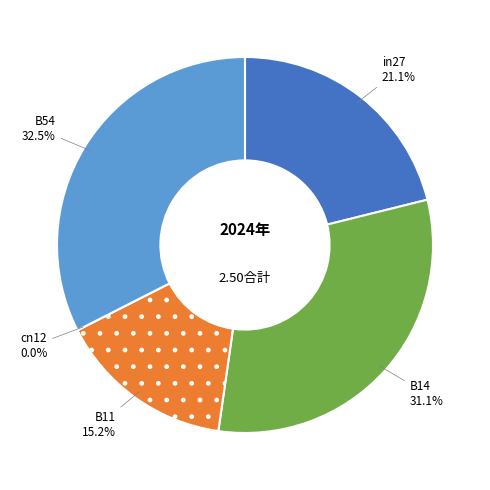

Do B54 and in27 together represent more than half of the pie?

Yes